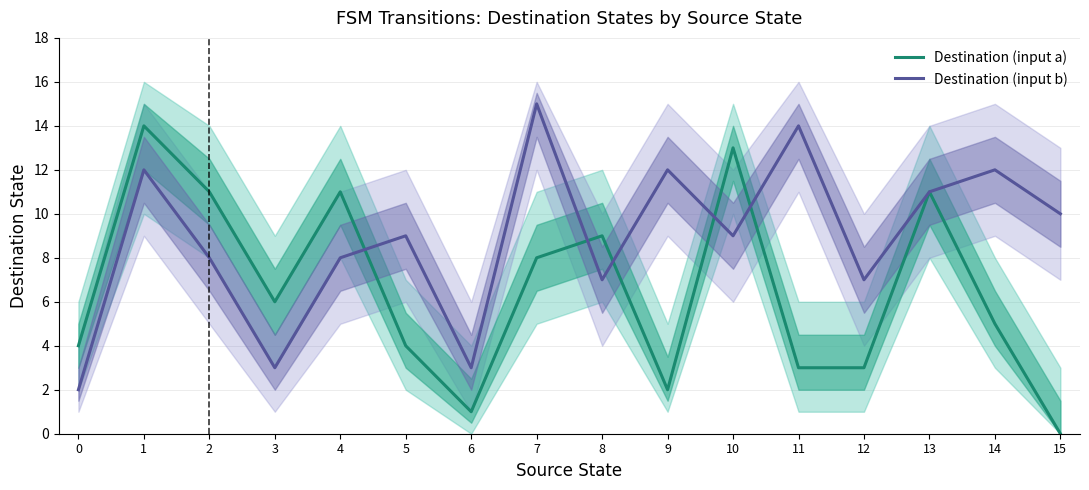

Is the value of Destination (input a) at 11 greater than the value of Destination (input b) at 0?

Yes